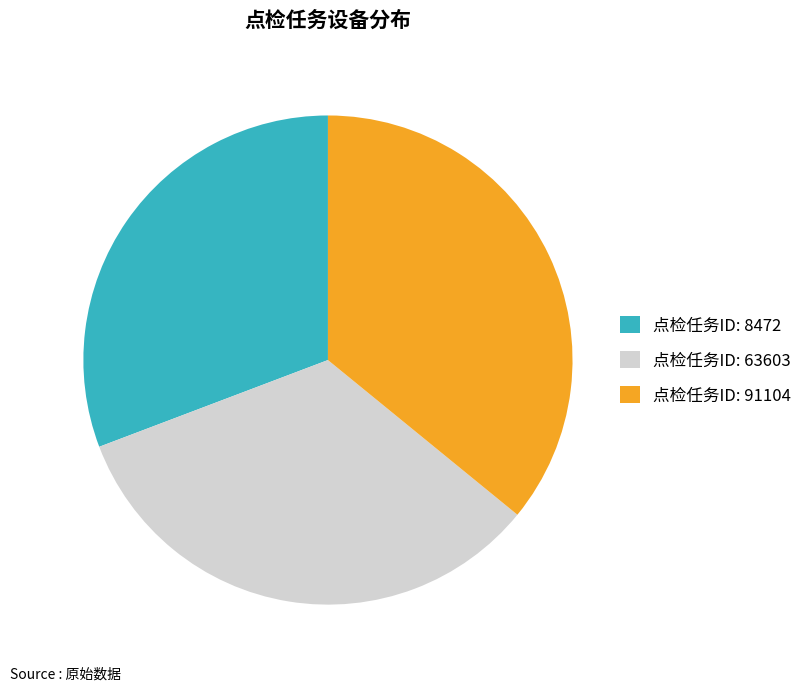

Rank the categories by value from lowest to highest.

点检任务ID: 8472, 点检任务ID: 63603, 点检任务ID: 91104